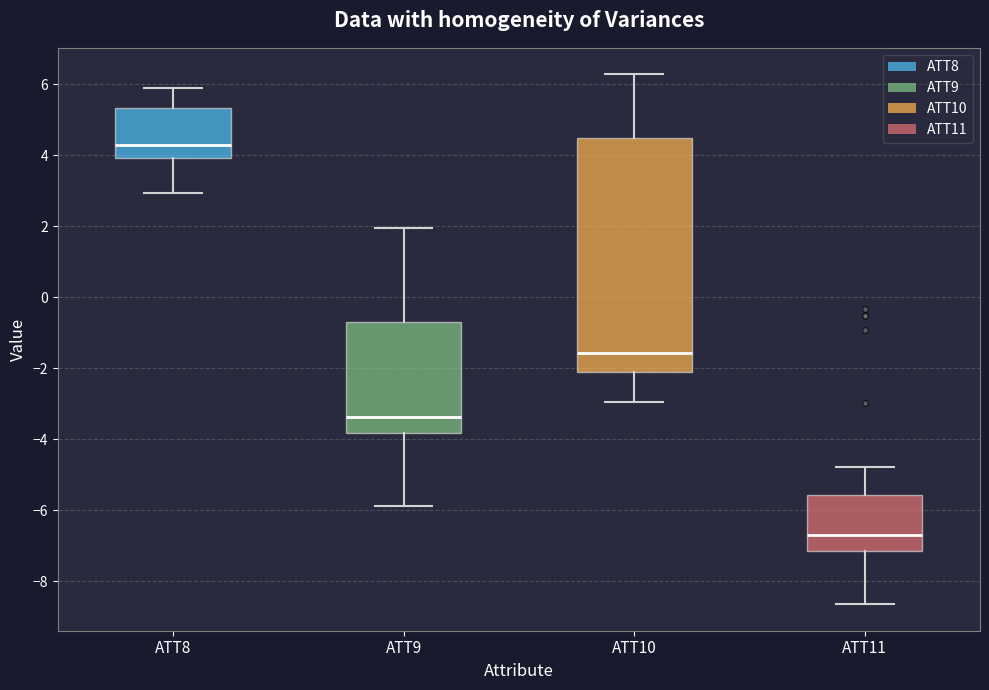

Comparing the boxes themselves (not the whiskers), which one is the tallest?

ATT10